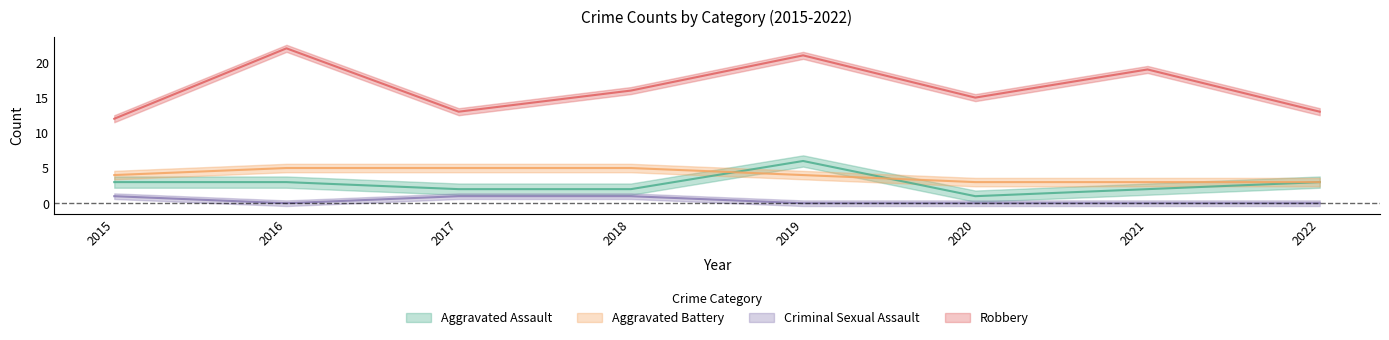

True or false: Aggravated Battery and Robbery cross at least once.

False